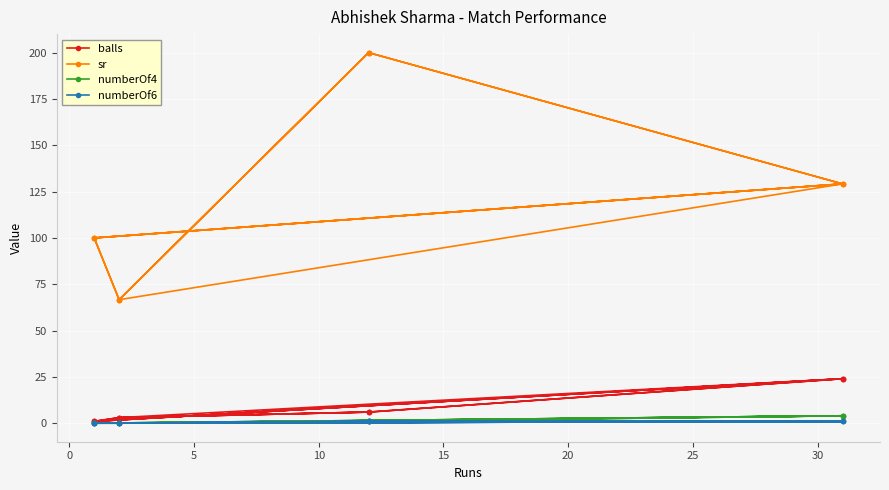

Which series has the largest total across all categories?

sr